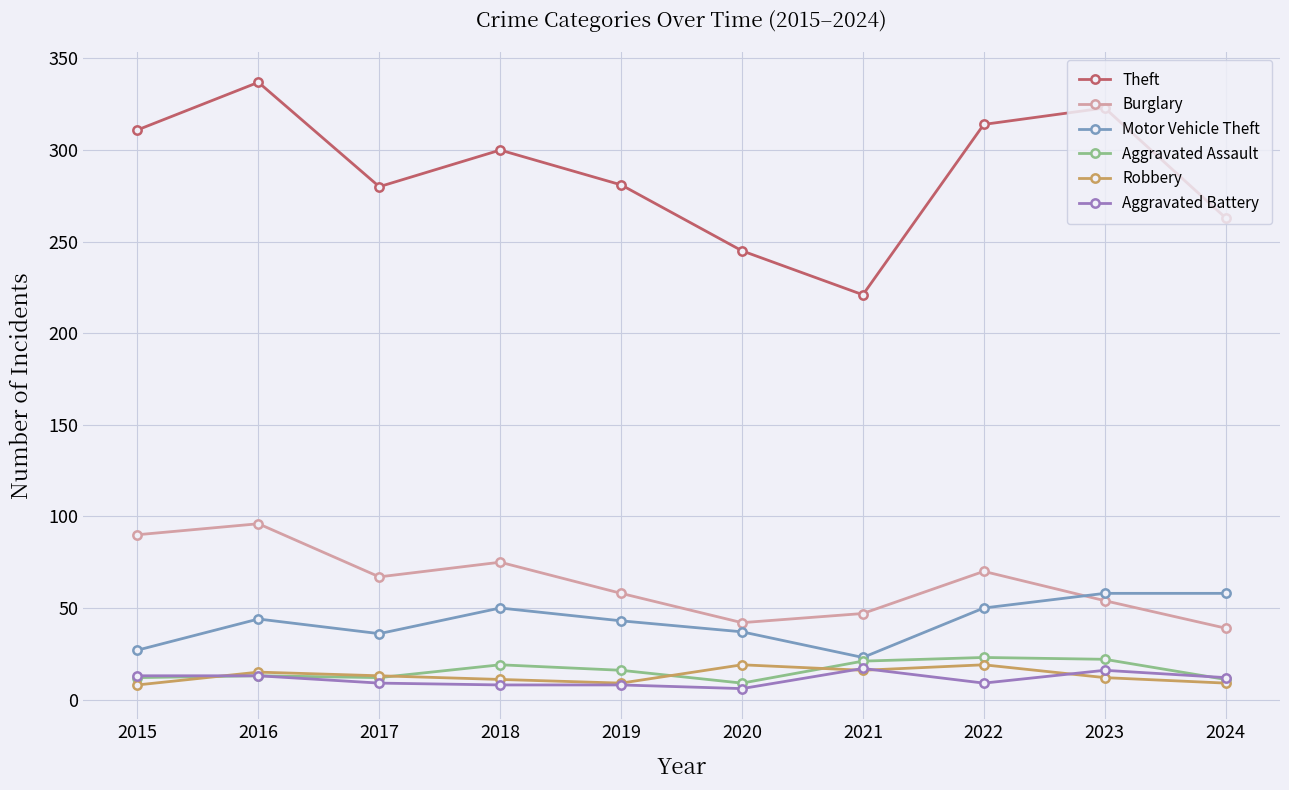

Which series has the largest total across all categories?

Theft